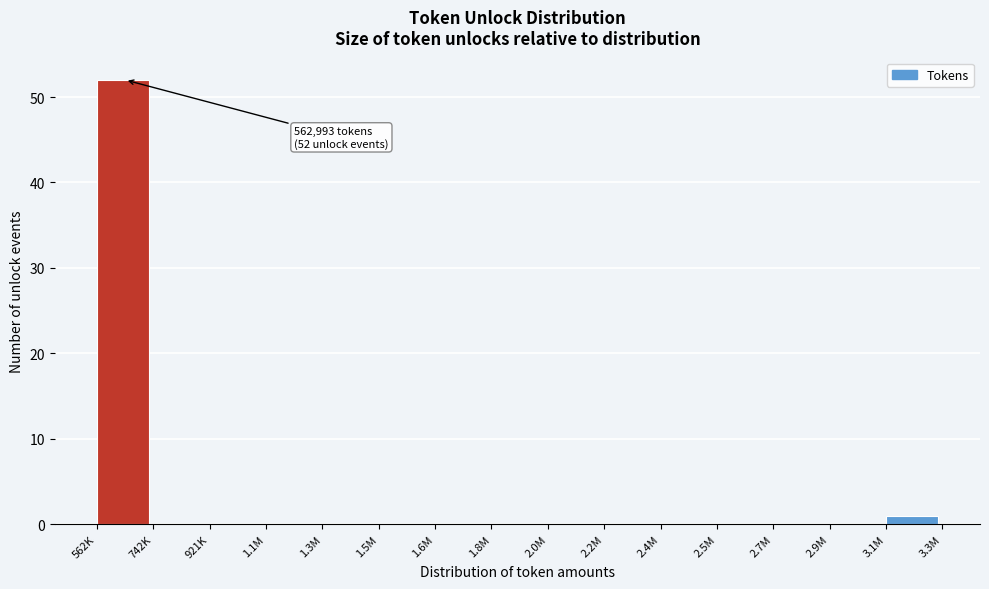

Reading right to left, transcribe all the data shown in this chart.

3.1M=1	2.9M=0	2.7M=0	2.5M=0	2.4M=0	2.2M=0	2.0M=0	1.8M=0	1.6M=0	1.5M=0	1.3M=0	1.1M=0	921K=0	742K=0	562K=52